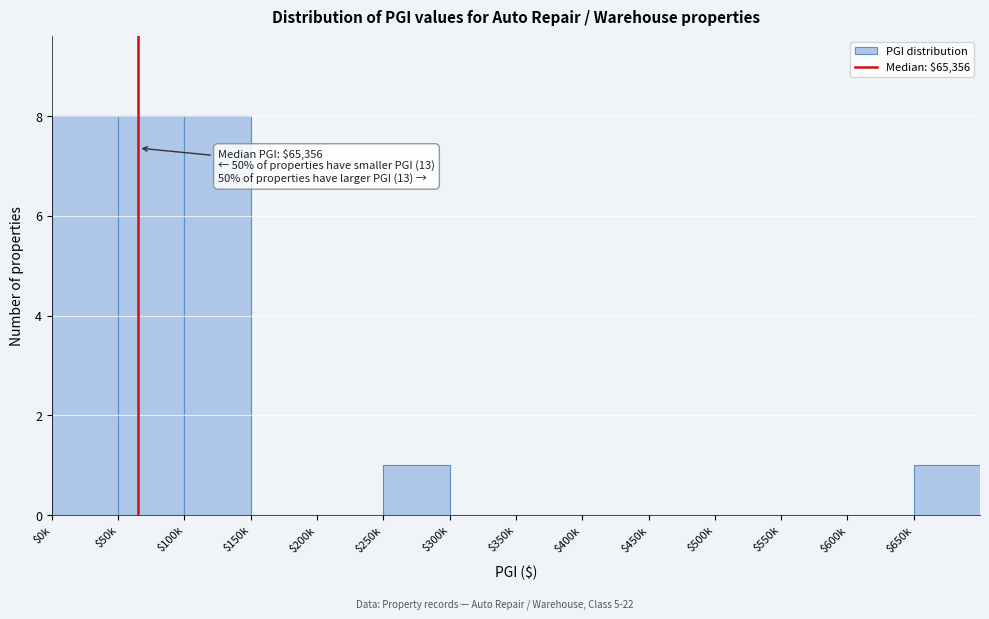

What is the greatest value displayed?

8